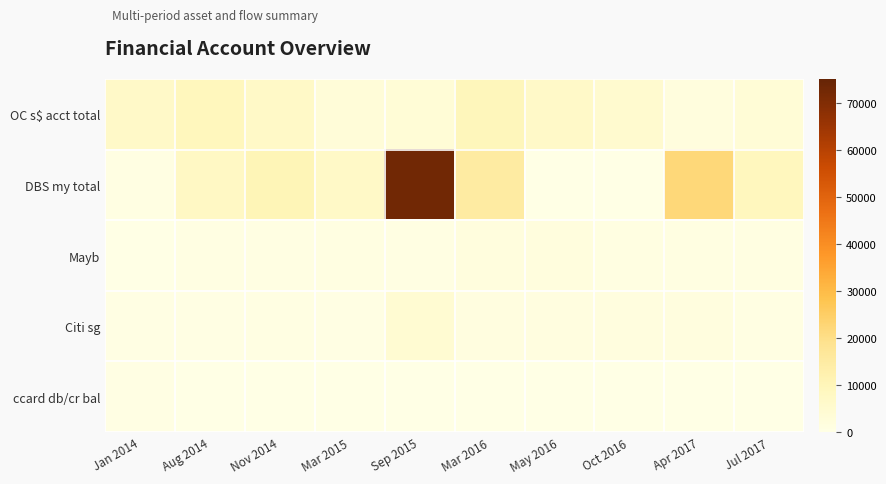

Reading left to right, what are all the values shown in this chart?

OC s$ acct total: Jan 2014=6612.8	Aug 2014=9220.0	Nov 2014=7029.0	Mar 2015=3100.0	Sep 2015=3500.0	Mar 2016=9431.0	May 2016=6676.0	Oct 2016=5120.0	Apr 2017=2000.0	Jul 2017=3400.0
DBS my total: Jan 2014=720.0	Aug 2014=7520.0	Nov 2014=10532.0	Mar 2015=6955.0	Sep 2015=72770.0	Mar 2016=14972.0	May 2016=0.0	Oct 2016=0.0	Apr 2017=22000.0	Jul 2017=9000.0
Mayb: Jan 2014=0.0	Aug 2014=811.0	Nov 2014=700.0	Mar 2015=1031.0	Sep 2015=687.0	Mar 2016=1967.0	May 2016=1970.0	Oct 2016=1010.0	Apr 2017=1000.0	Jul 2017=993.0
Citi sg: Jan 2014=400.0	Aug 2014=573.0	Nov 2014=620.0	Mar 2015=347.0	Sep 2015=4235.0	Mar 2016=1370.0	May 2016=1450.0	Oct 2016=1501.0	Apr 2017=1501.0	Jul 2017=865.0
ccard db/cr bal: Jan 2014=500.0	Aug 2014=0.0	Nov 2014=0.0	Mar 2015=0.0	Sep 2015=0.0	Mar 2016=0.0	May 2016=0.0	Oct 2016=0.0	Apr 2017=0.0	Jul 2017=0.0